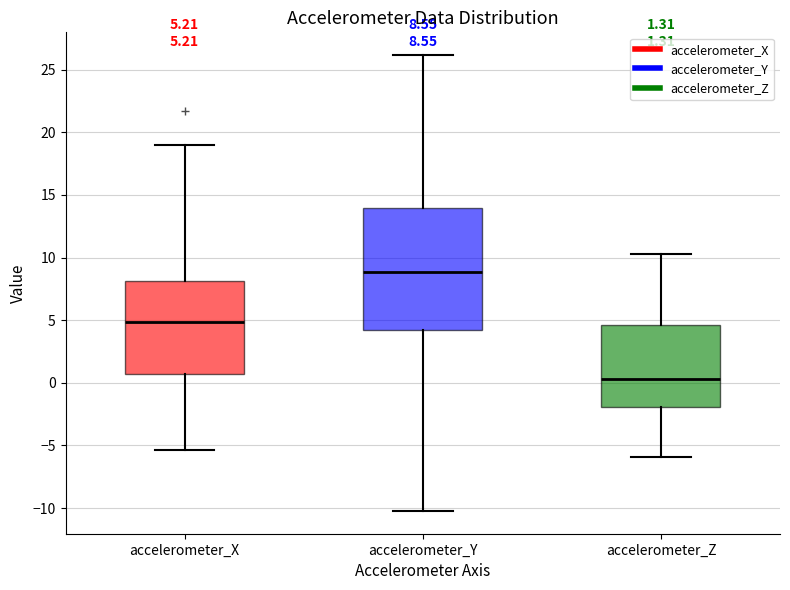

Which box is the tallest, from its lower edge to its upper edge?

accelerometer_Y